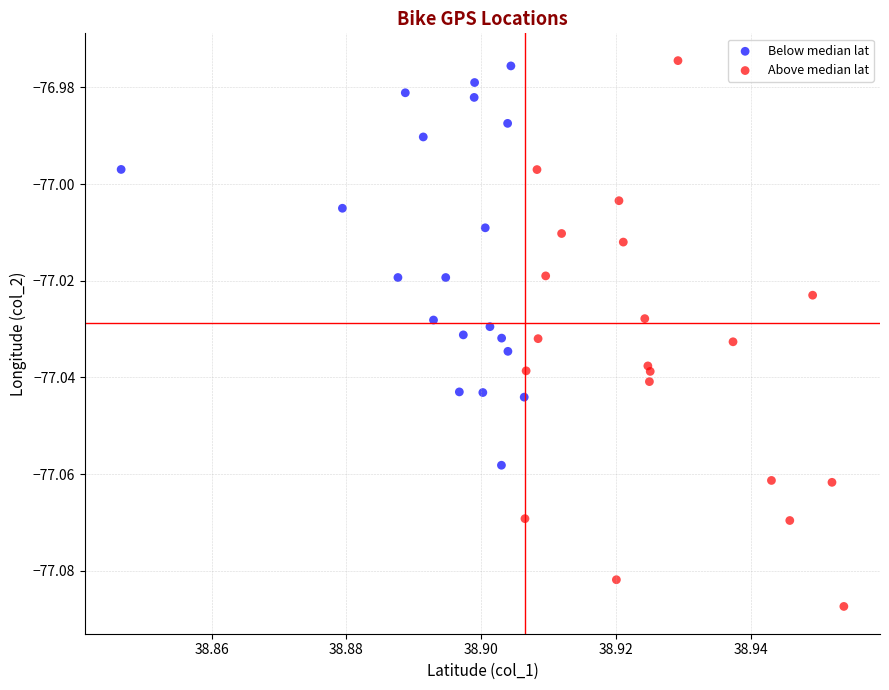

Which series contains the lowest Y value?

Above median lat